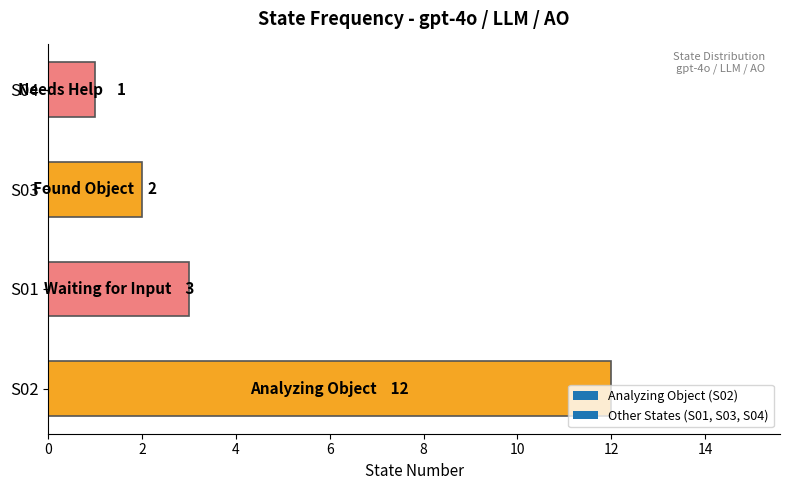

What is the difference between the maximum and minimum values?

11